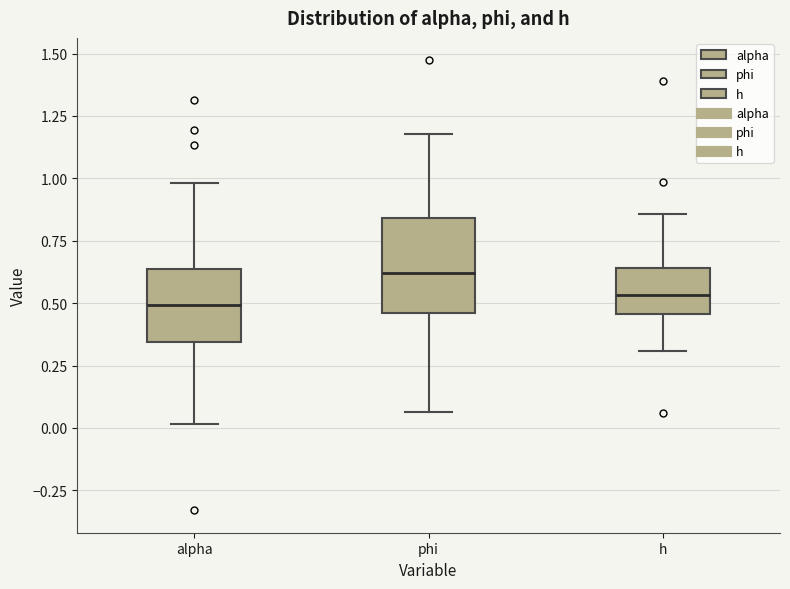

Which box has the highest median line?

phi